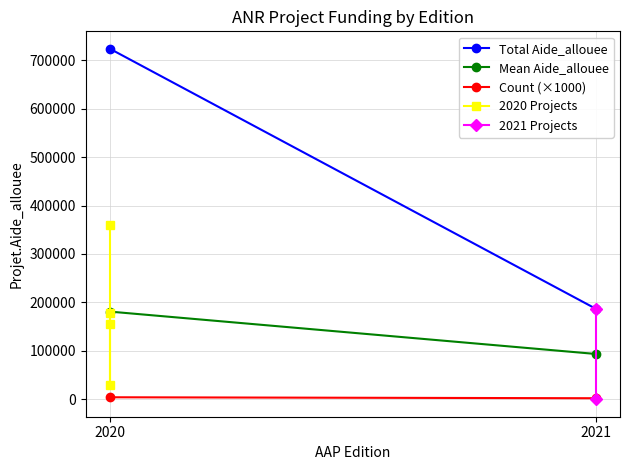

Is it true that the value at 2020 is 155520?

True